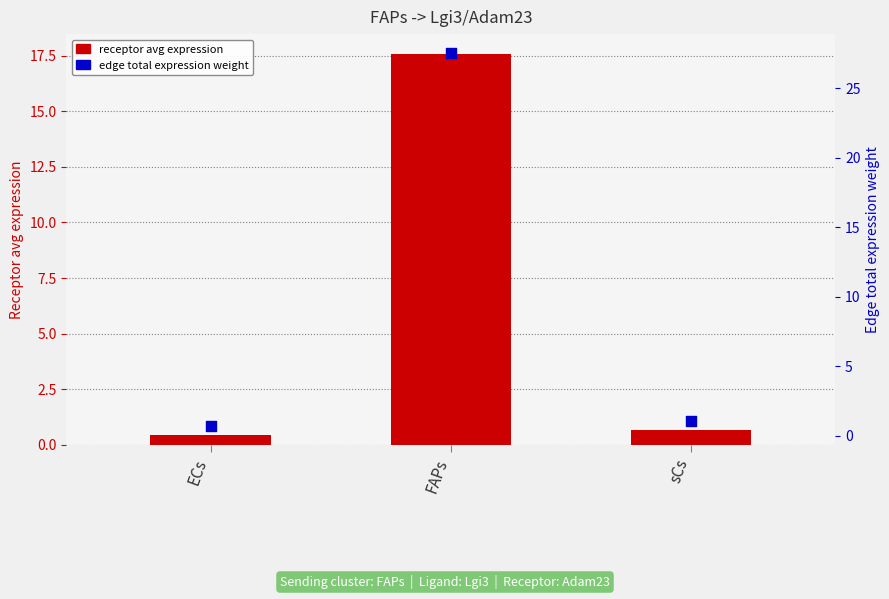

Which series contains the highest Y value?

edge total expression weight